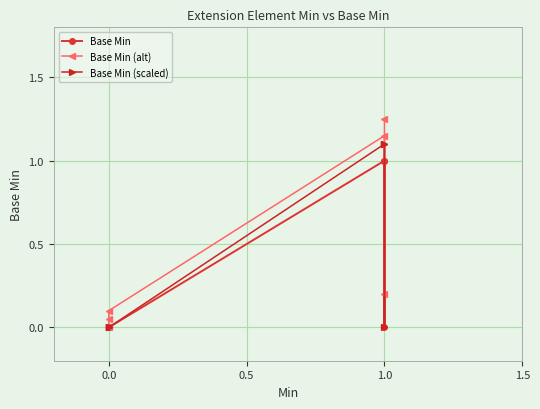

True or false: Base Min (alt) and Base Min (scaled) cross at least once.

False